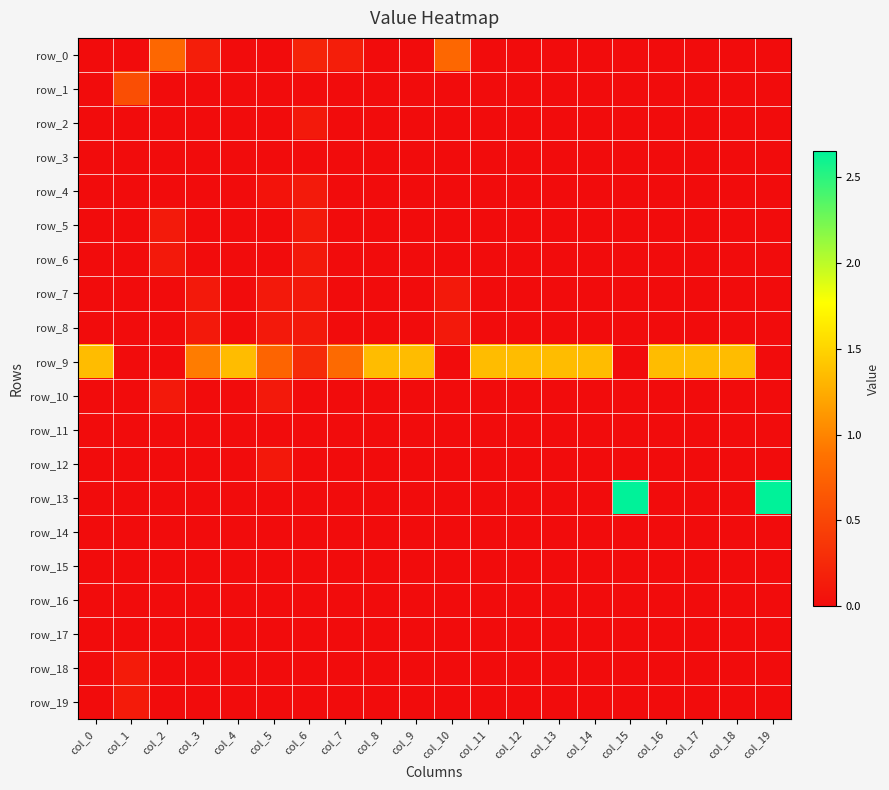

At which label is row_13 closest to 1?

col_0